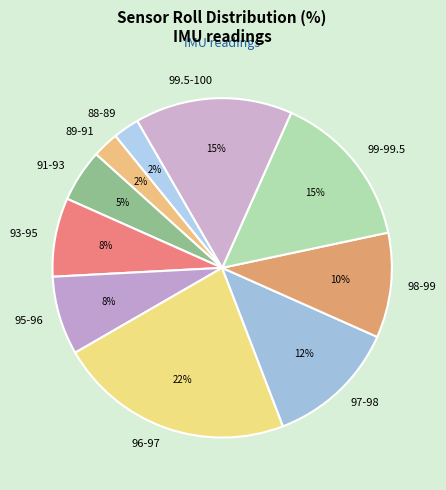

Which category has the biggest portion of the pie?

96-97